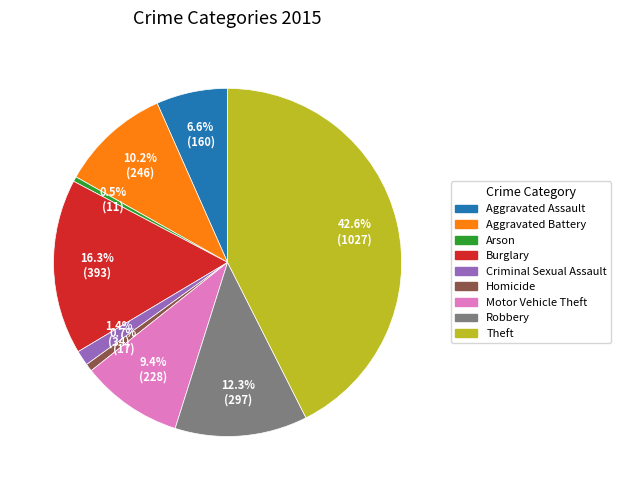

Is there a majority slice in this chart?

No